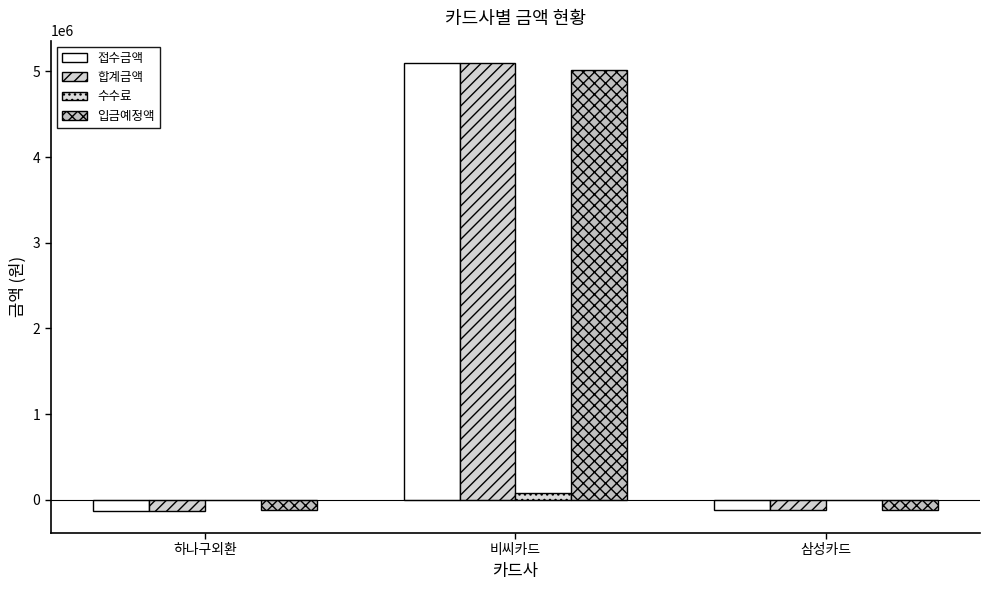

Is it true that 합계금액 equals -125290 at 하나구외환?

True